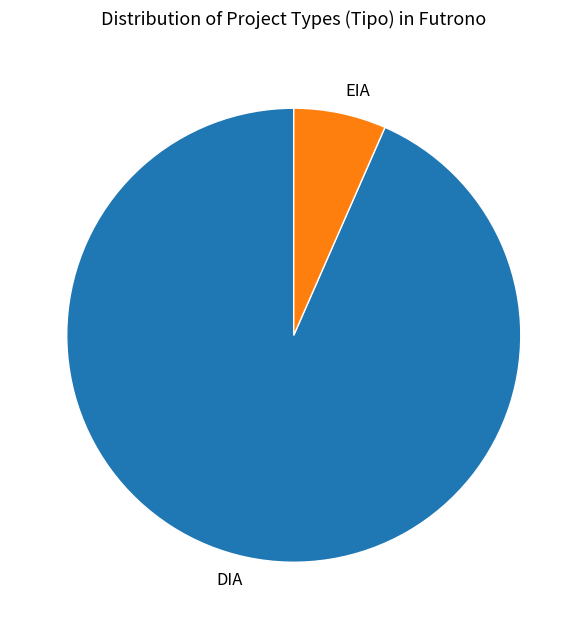

Rank the categories by value from highest to lowest.

DIA, EIA